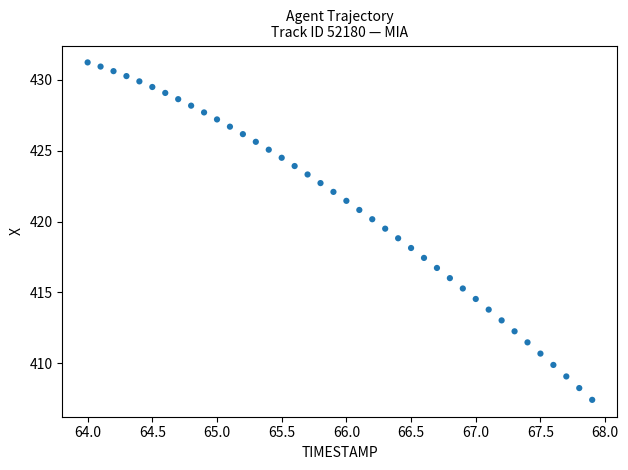

What is the range of Y values (max minus min)?

23.8